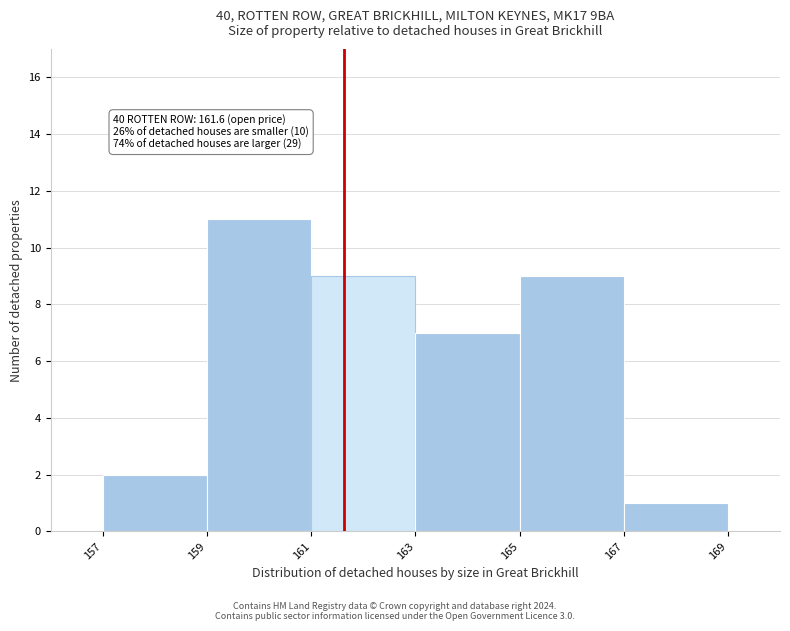

Which range on the x-axis has the tallest bar?

159 to 161